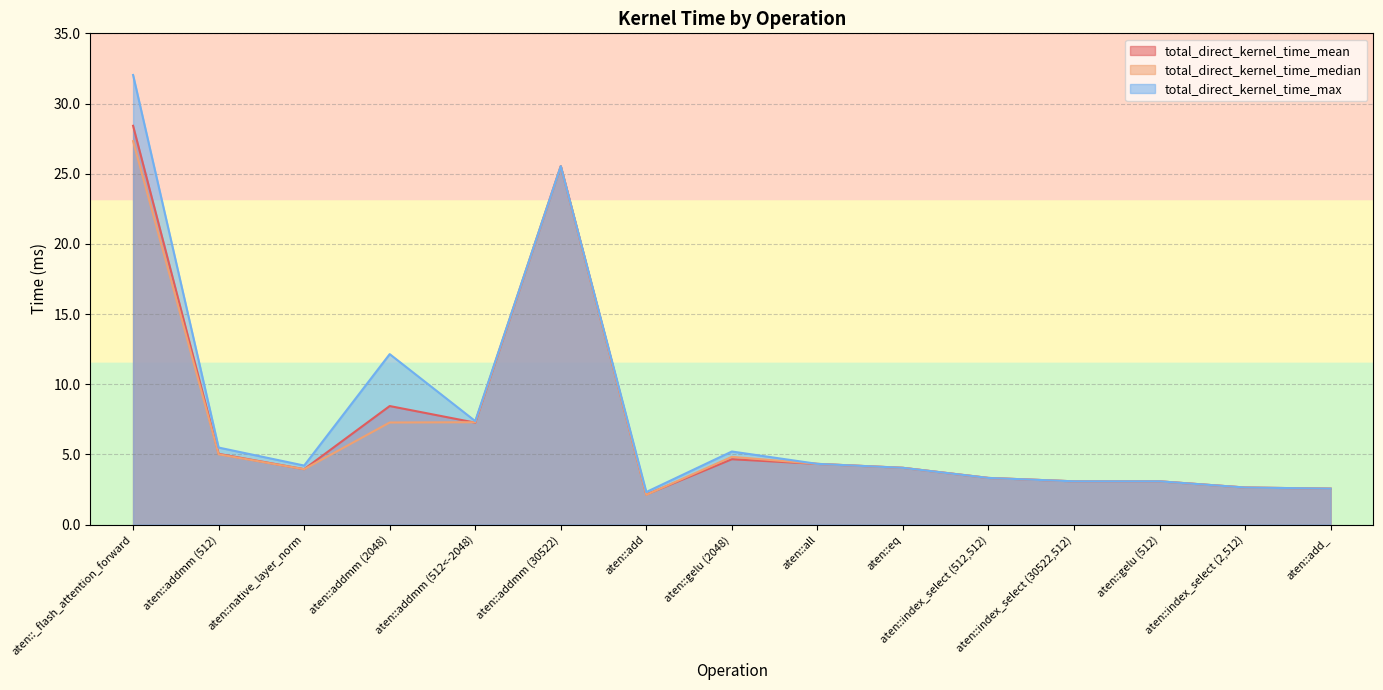

True or false: total_direct_kernel_time_max and total_direct_kernel_time_mean intersect in this chart.

False